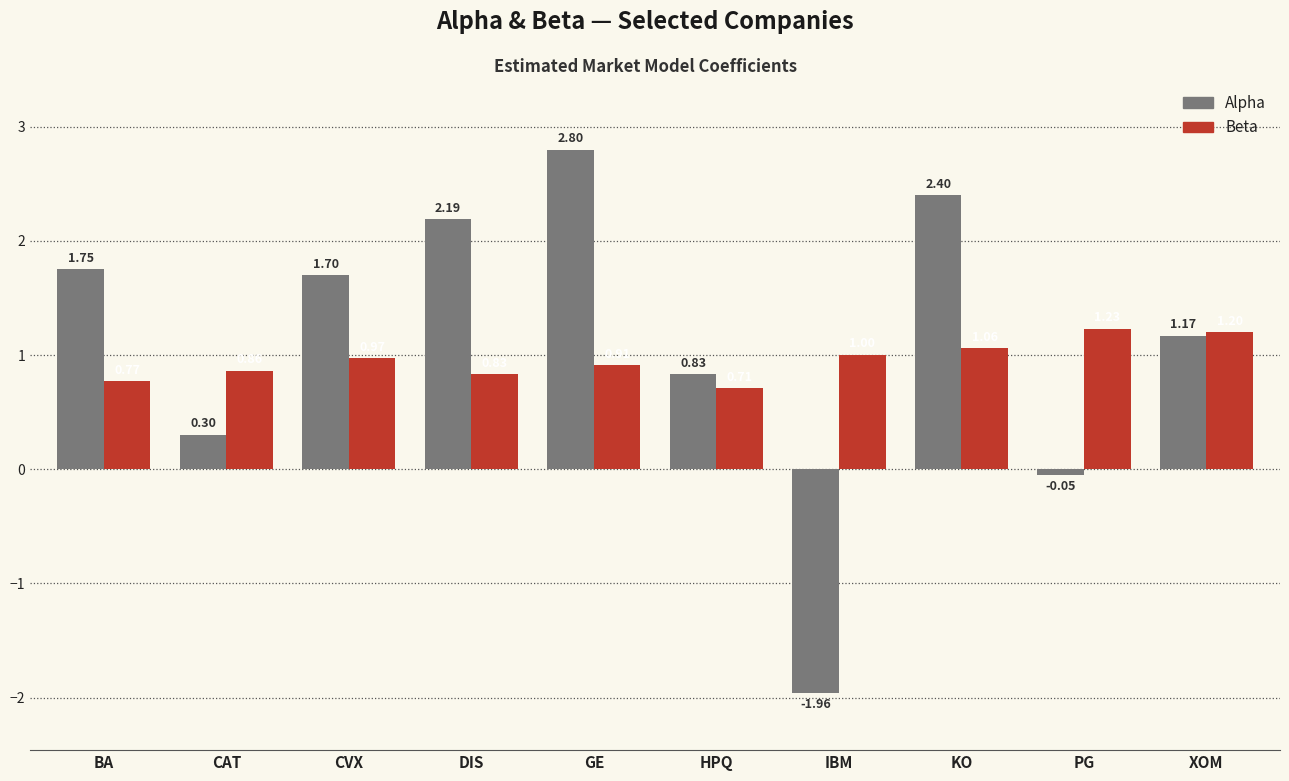

What is the difference between the Beta values at XOM and CVX?

0.2